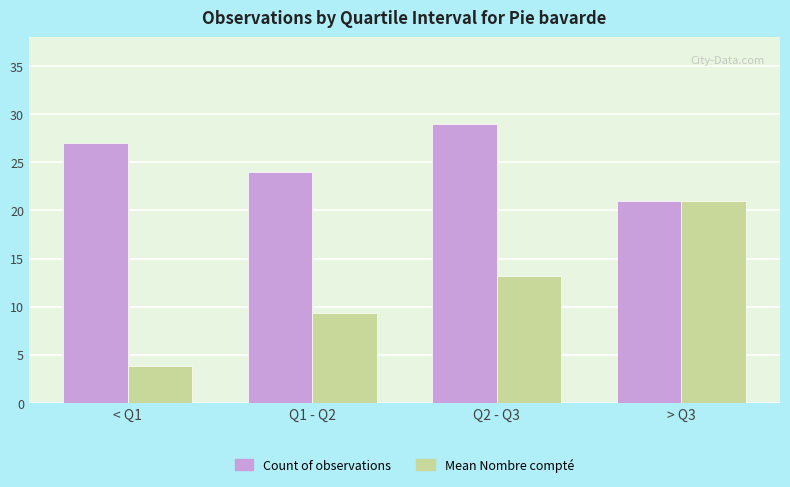

Which series has the largest range (max minus min)?

Mean Nombre compté